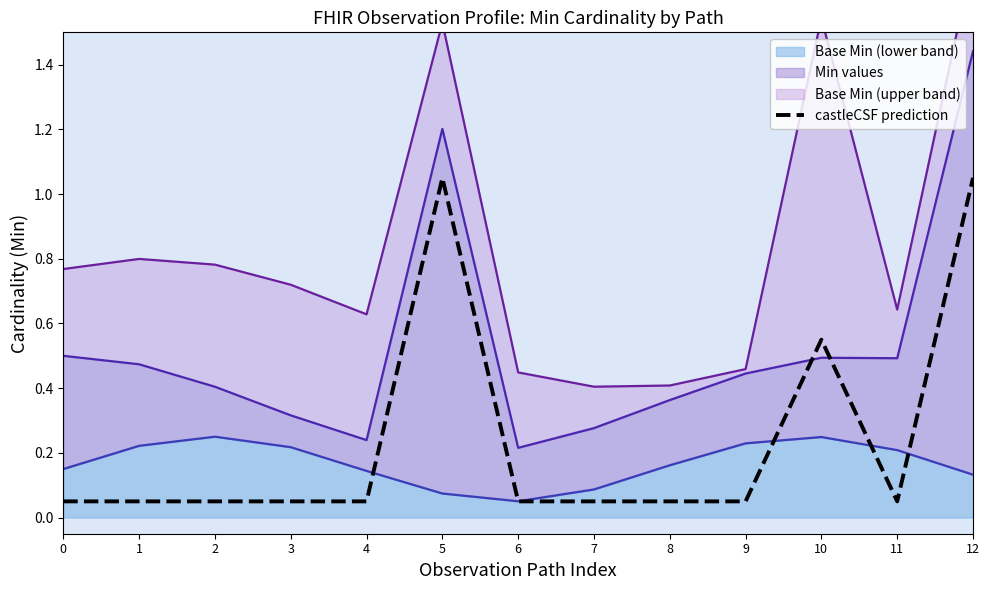

What is the average value?

0.2